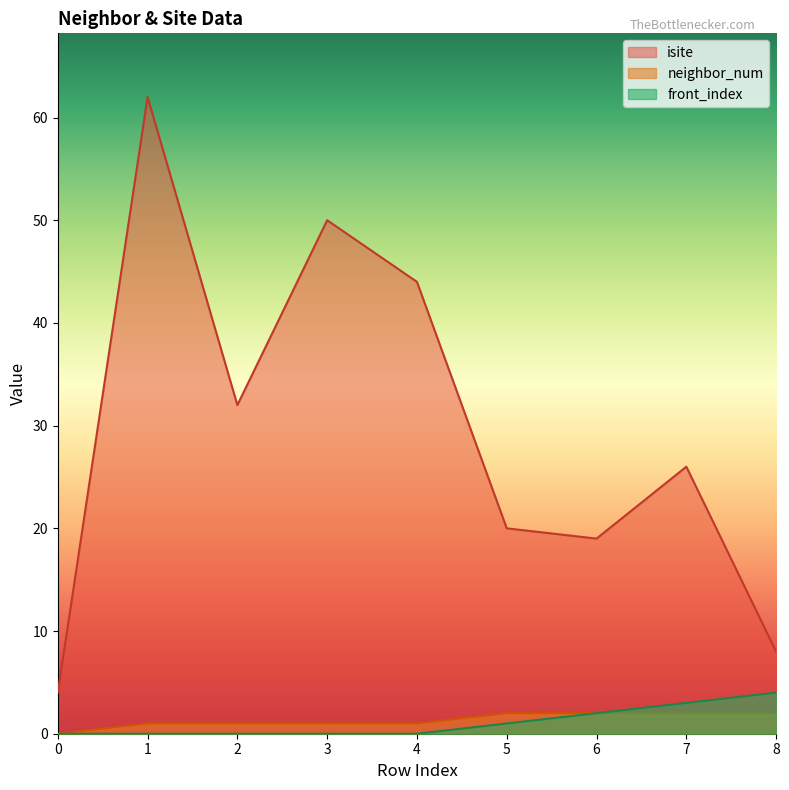

Is the value of isite at 8 greater than the value of neighbor_num at 1?

Yes